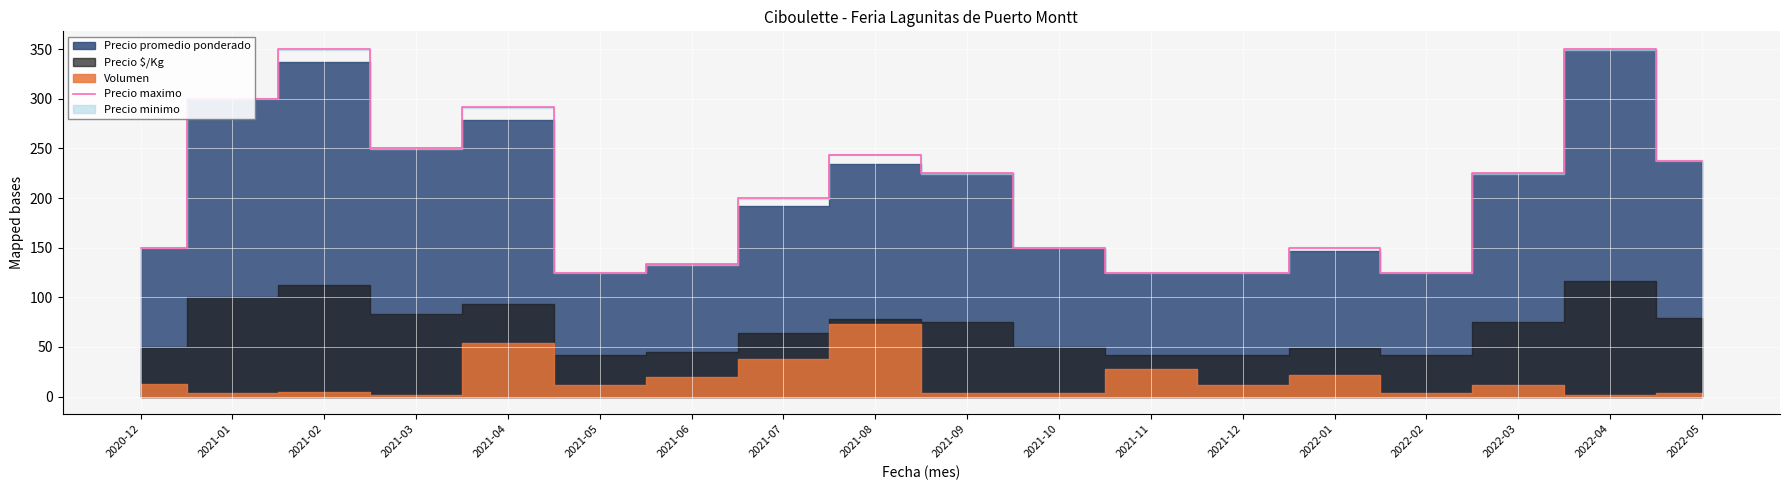

Where is the first local maximum?

2021-02